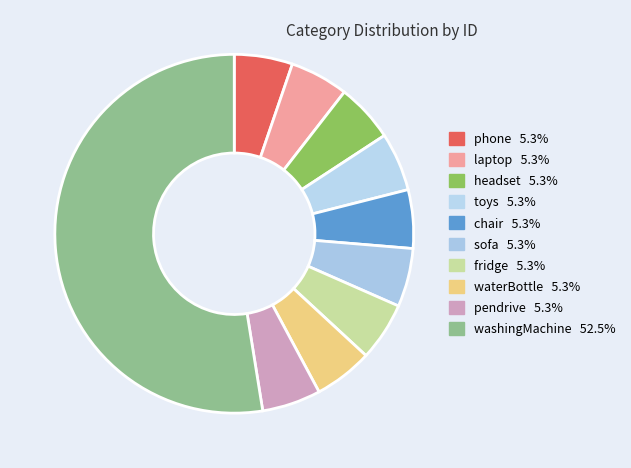

To the nearest percent, what portion does toys represent?

5%